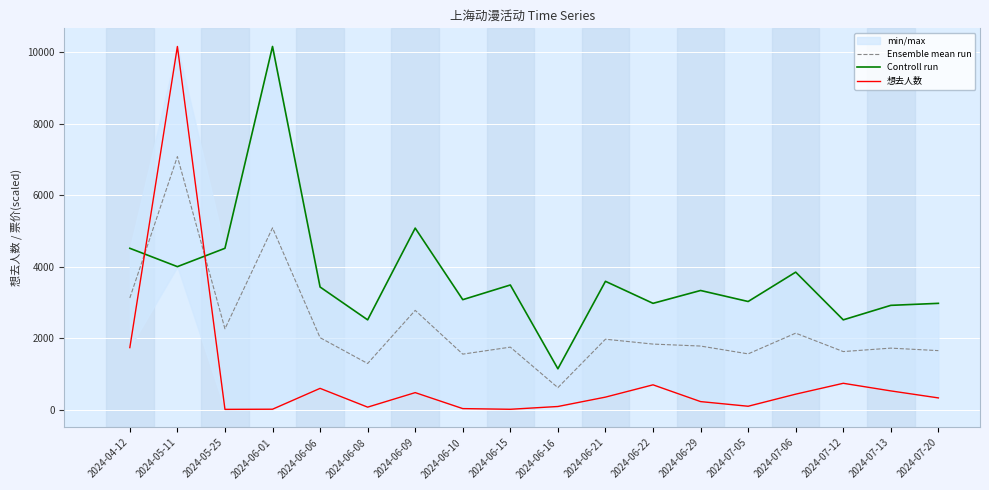

The Ensemble mean run series shows 899.1 at 2024-07-20. True or false?

False